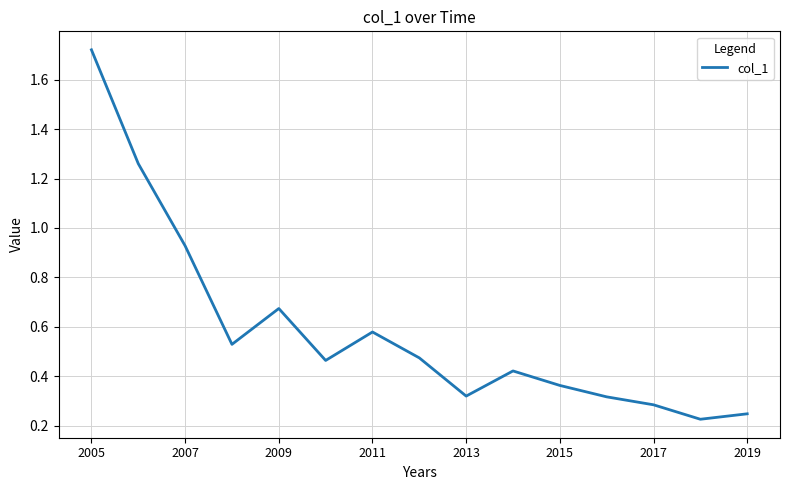

What is the difference between the maximum and minimum values?

1.5